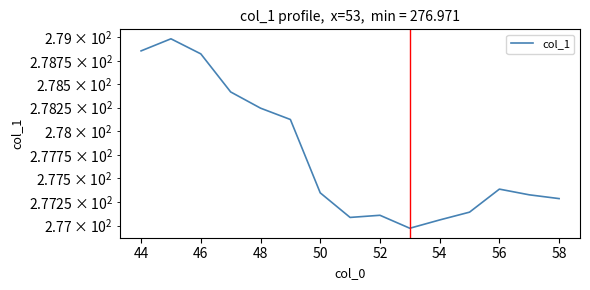

What is the value of the 10th point from the left?

277.0